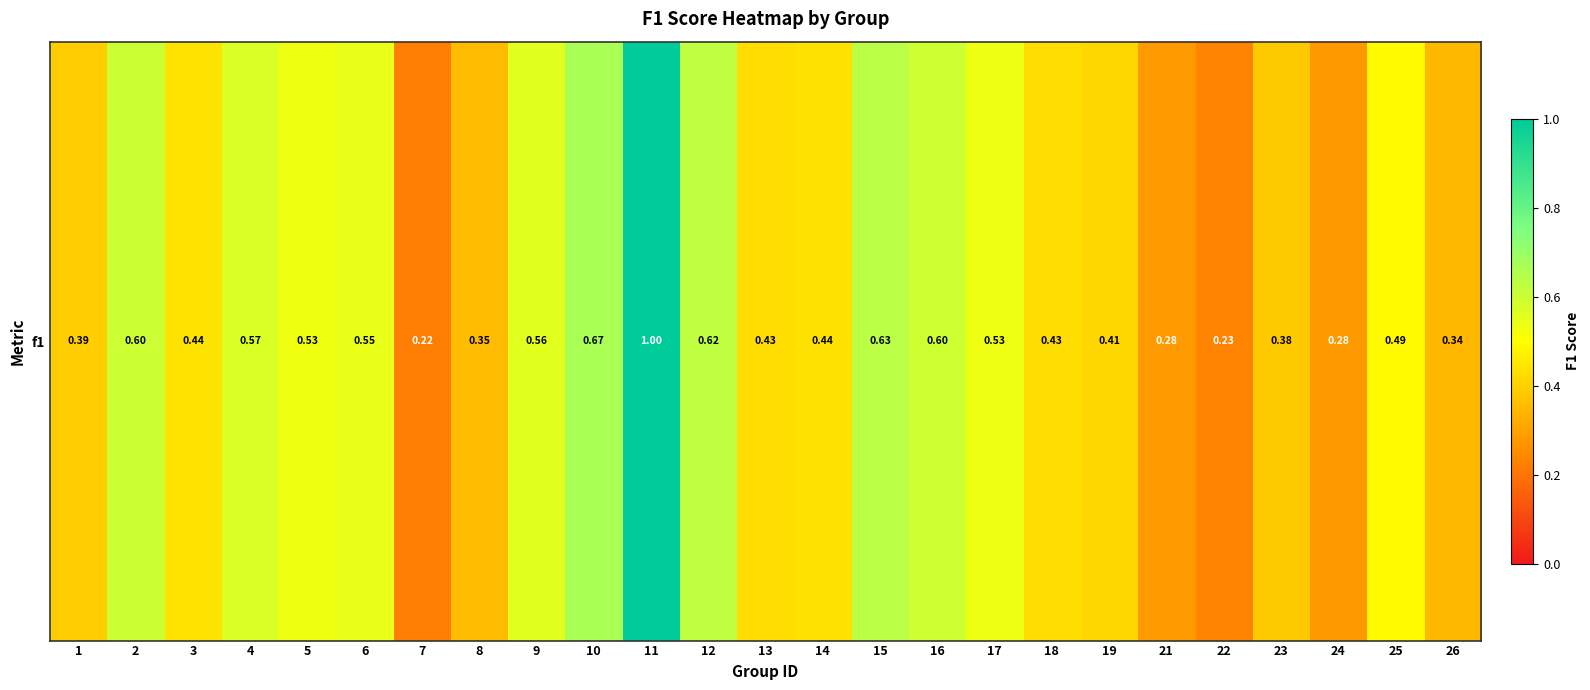

What is the difference between the values at 7 and 6?

0.3